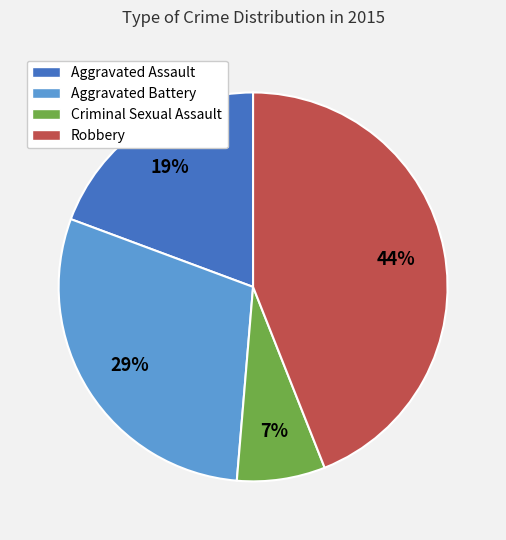

Which category has the smallest portion of the pie?

Criminal Sexual Assault